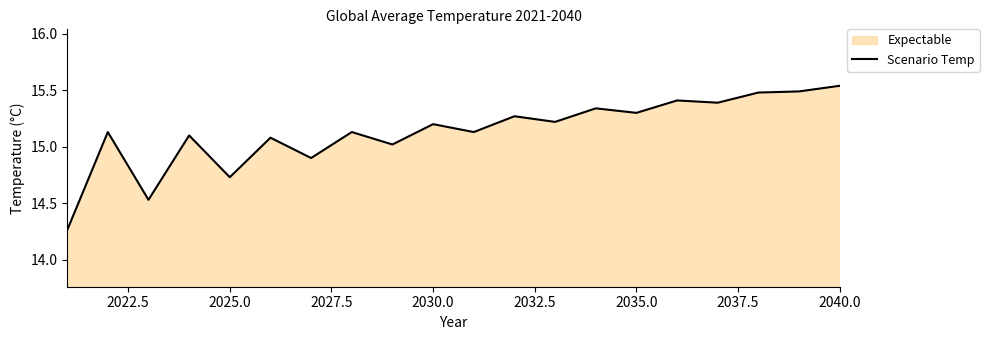

Which label corresponds to the largest value in the chart?

2040.0